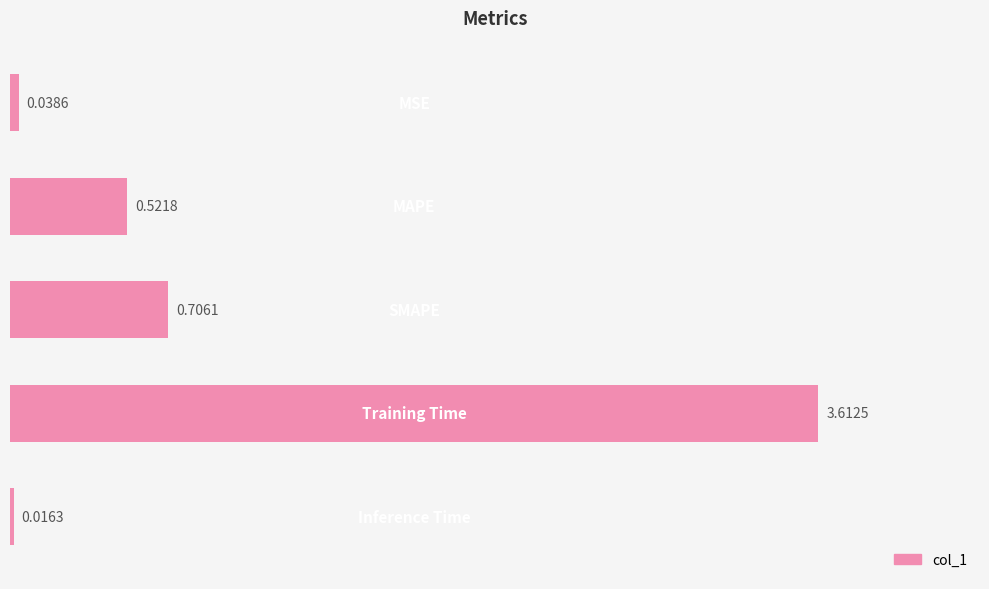

What is the difference between the maximum and minimum values?

3.6